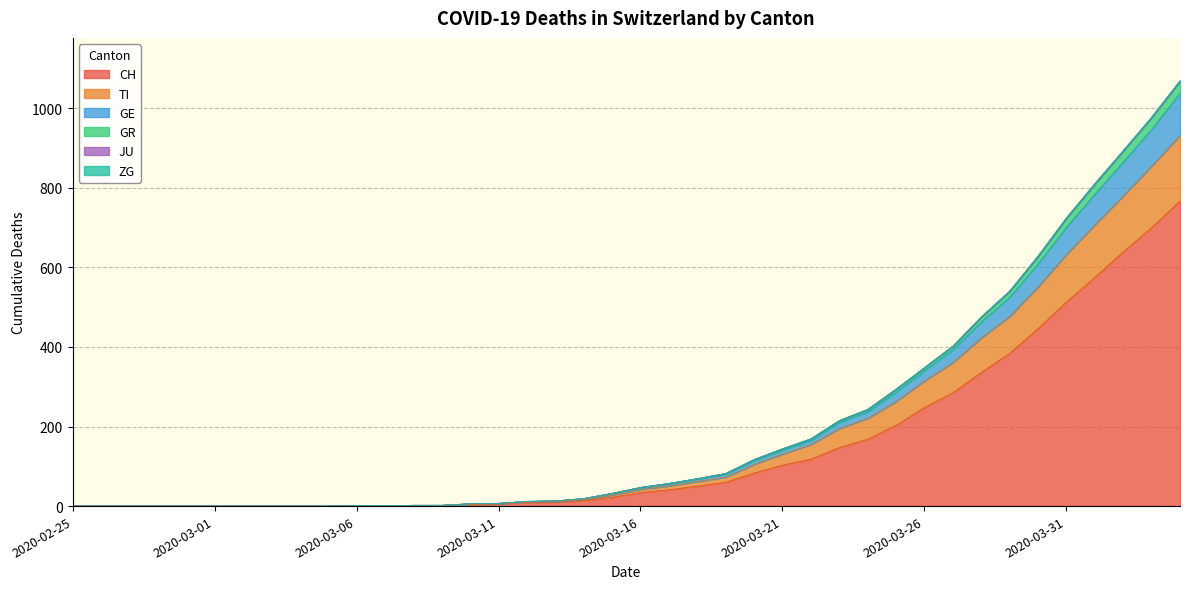

How many lines are shown in the chart?

6